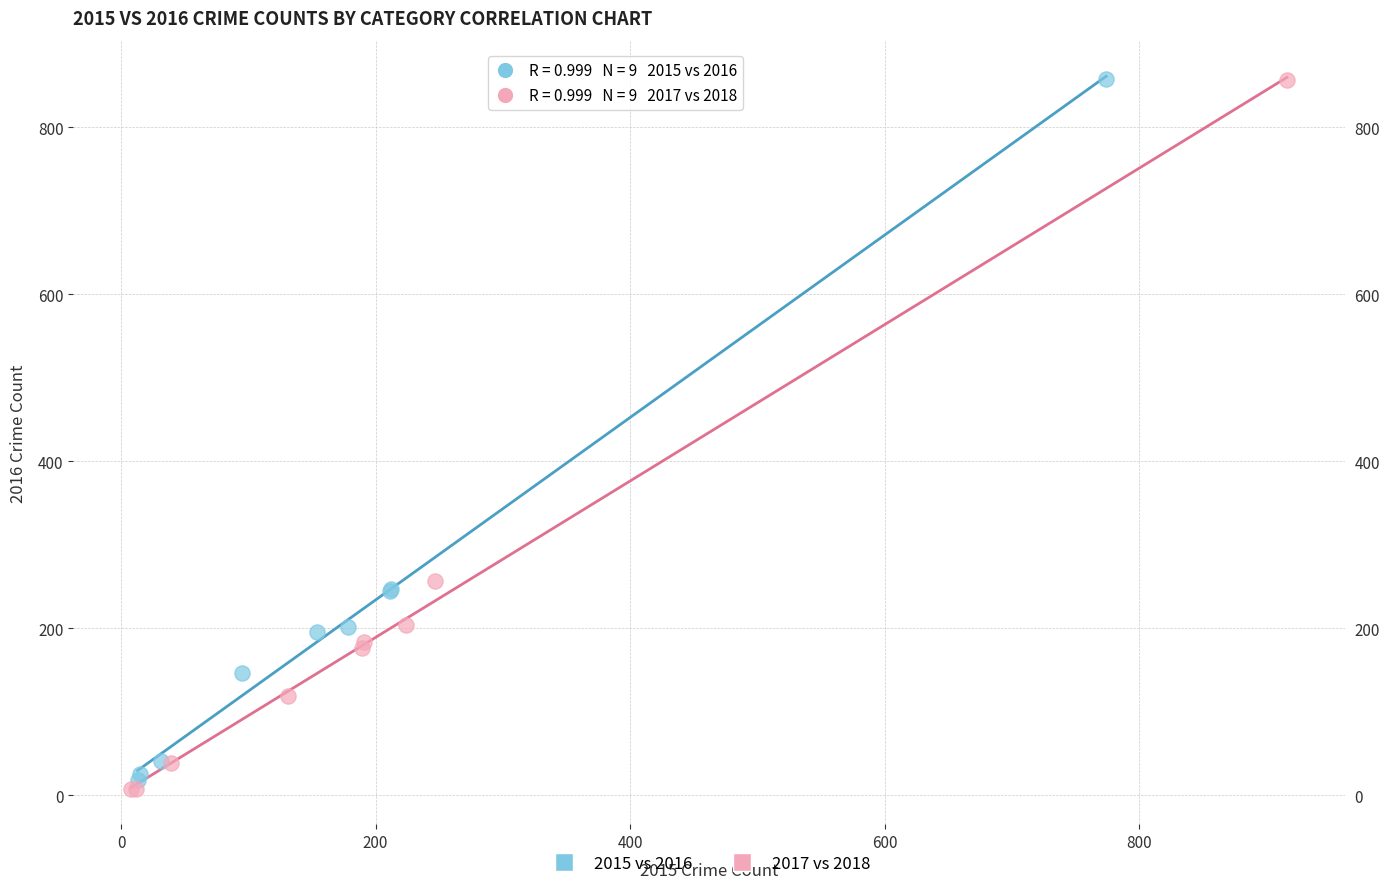

Which series contains the lowest Y value?

2017 vs 2018